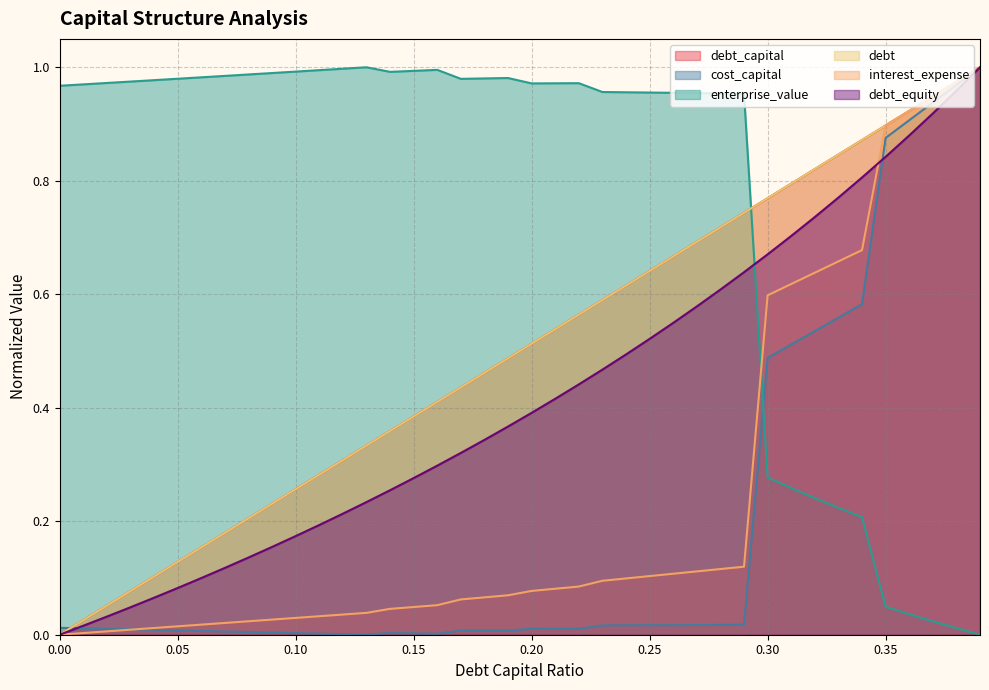

What position from the left is 0.27?

28